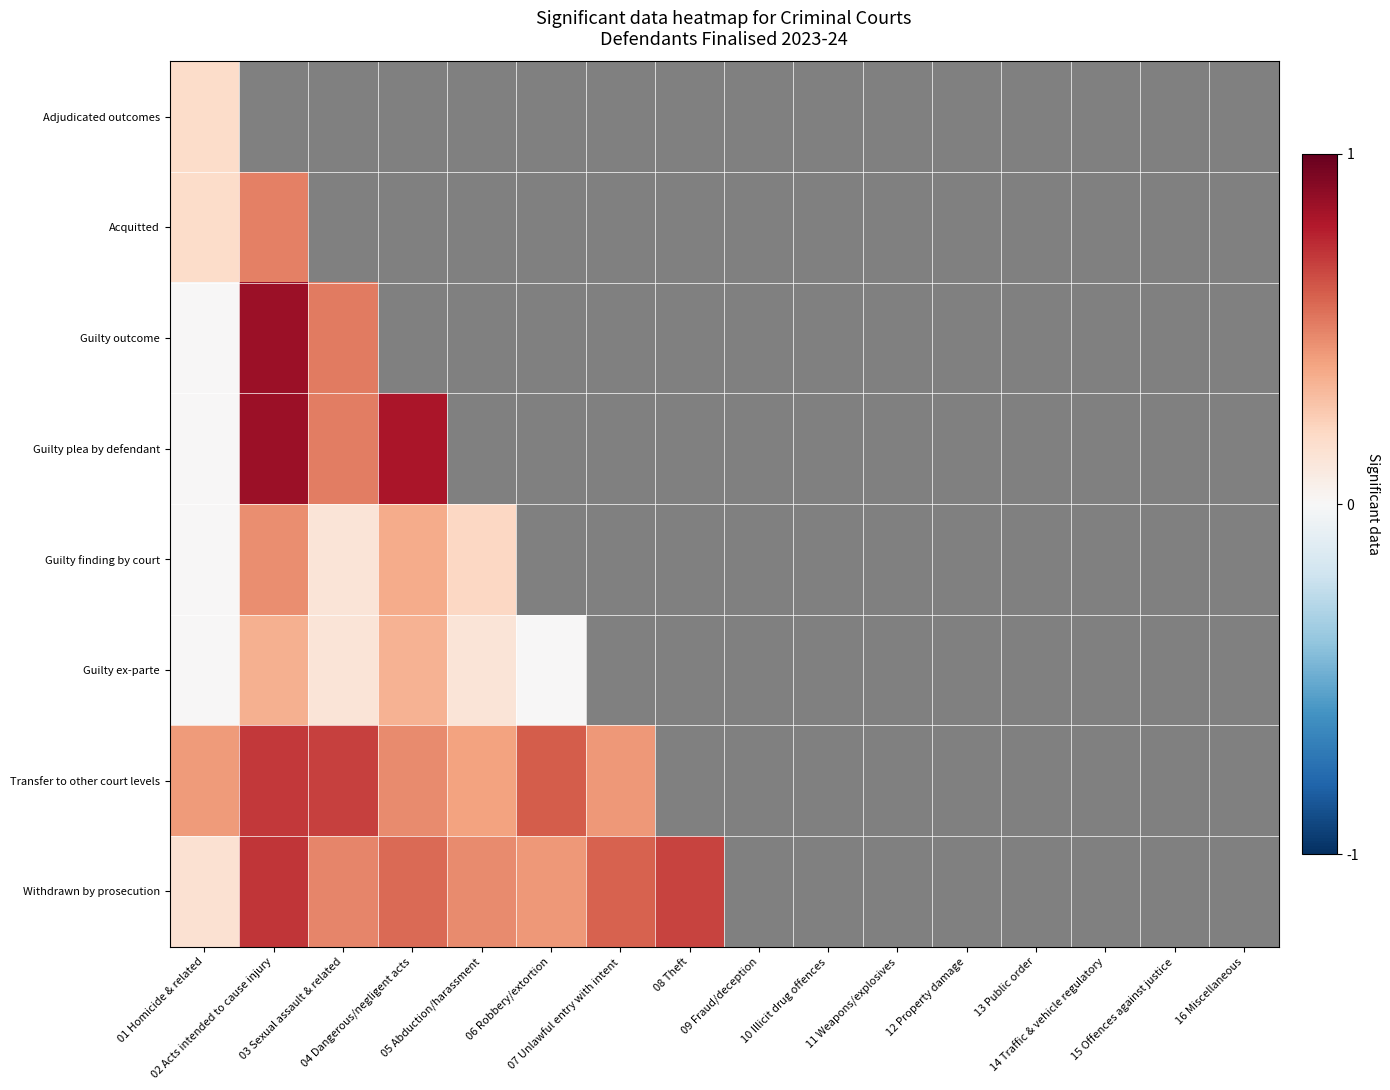

How many categories are shown in the chart?

16